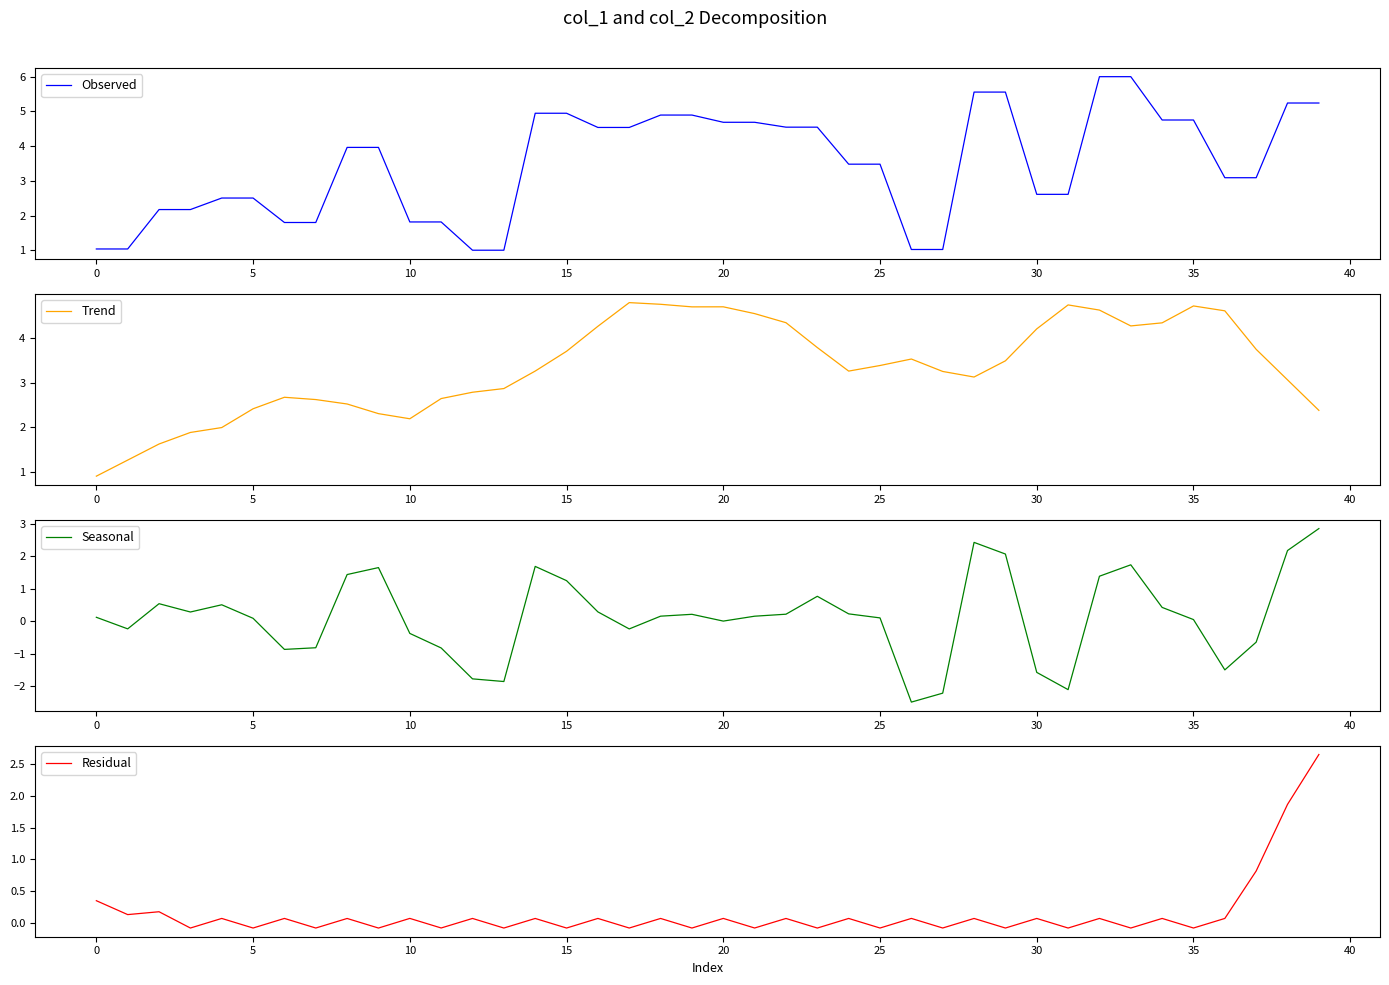

Does the chart have visible grid lines?

No